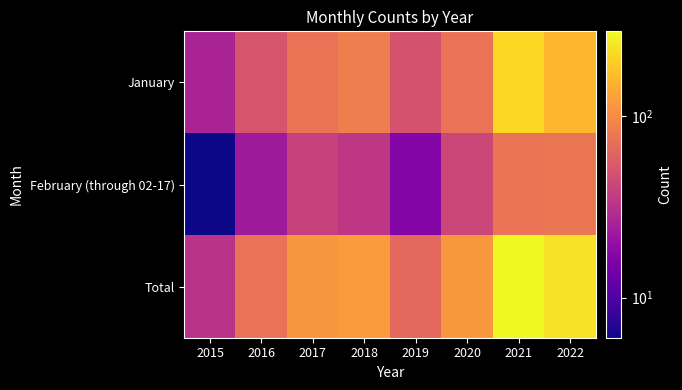

Which label corresponds to the largest value in the chart?

2021